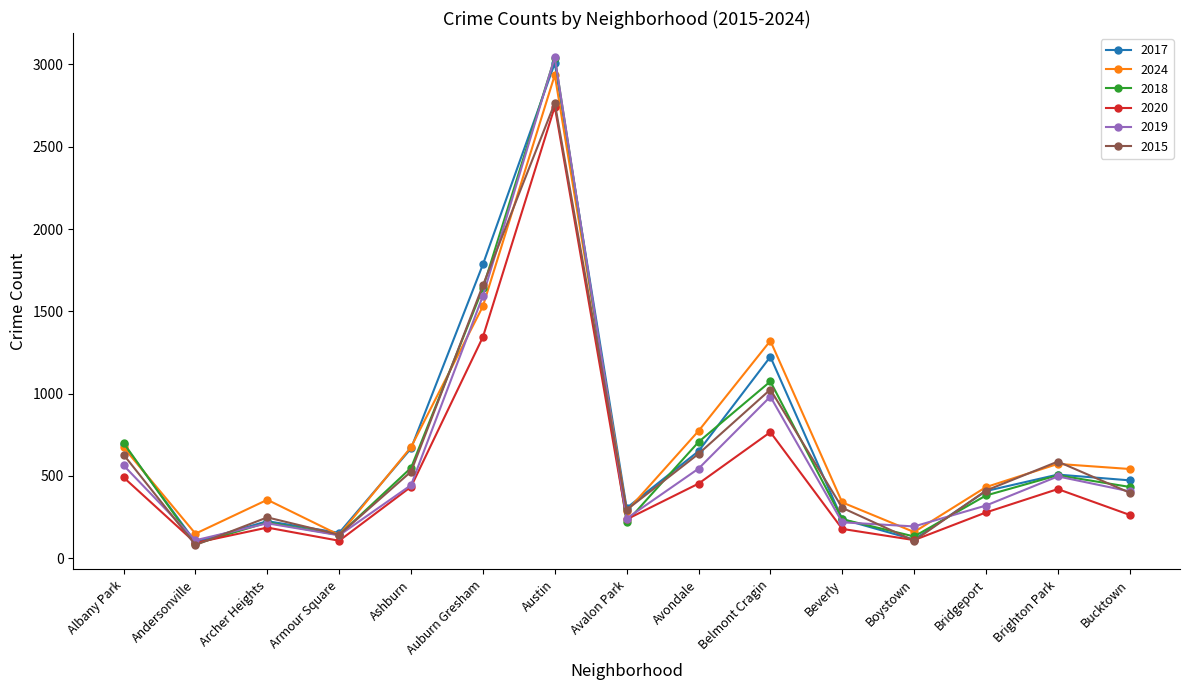

At which label is 2015 closest to 1423?

Auburn Gresham